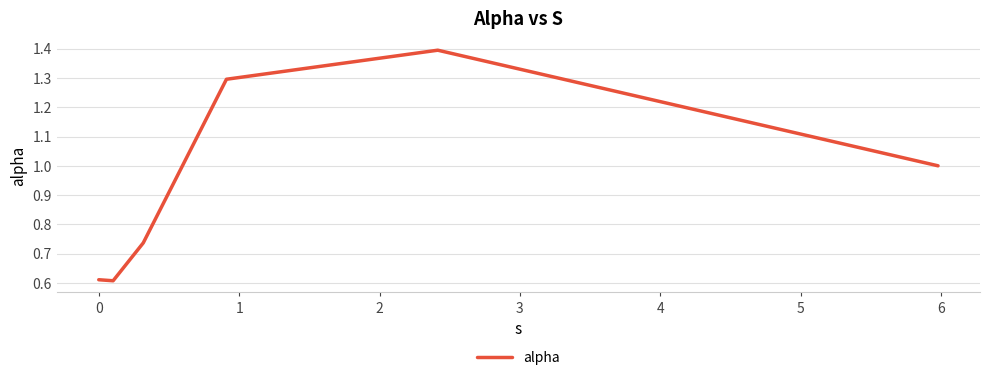

Count the number of categories in the chart.

6